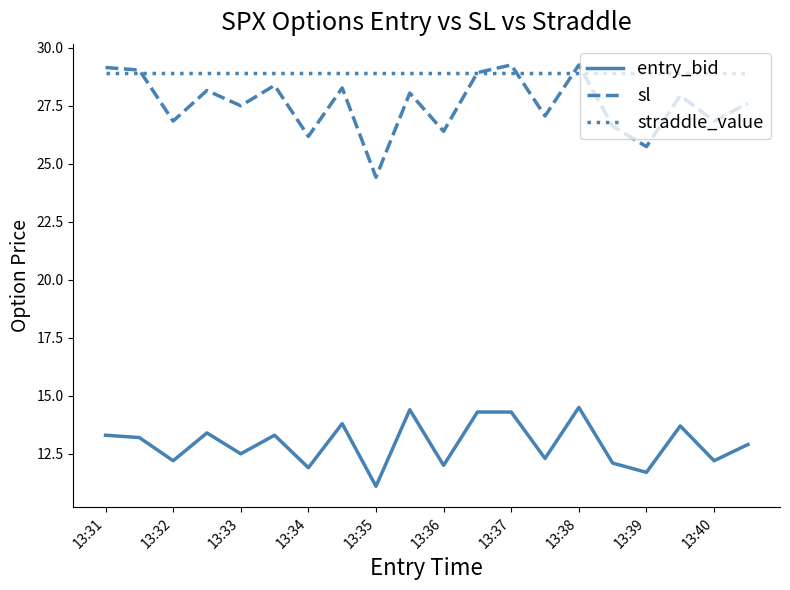

How many values in the entry_bid series exceed 13?

10